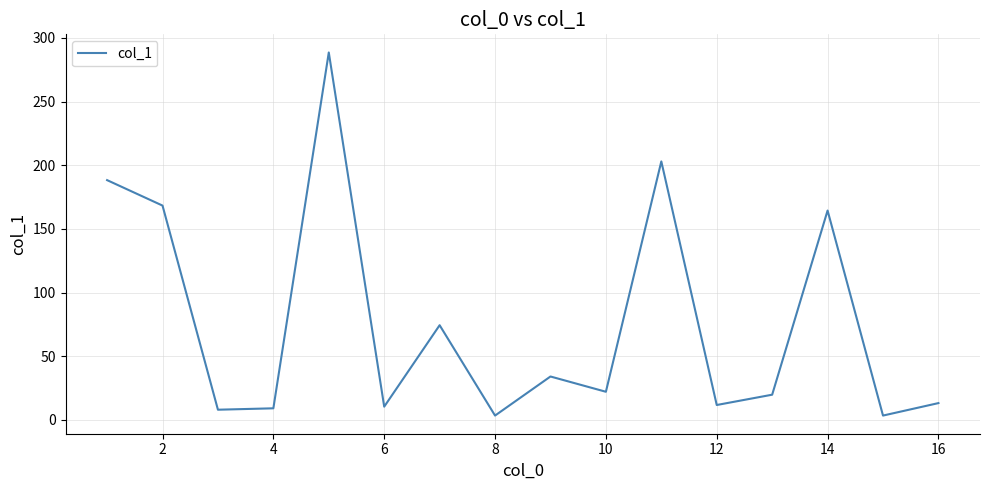

What is the difference between the maximum and minimum values?

285.3